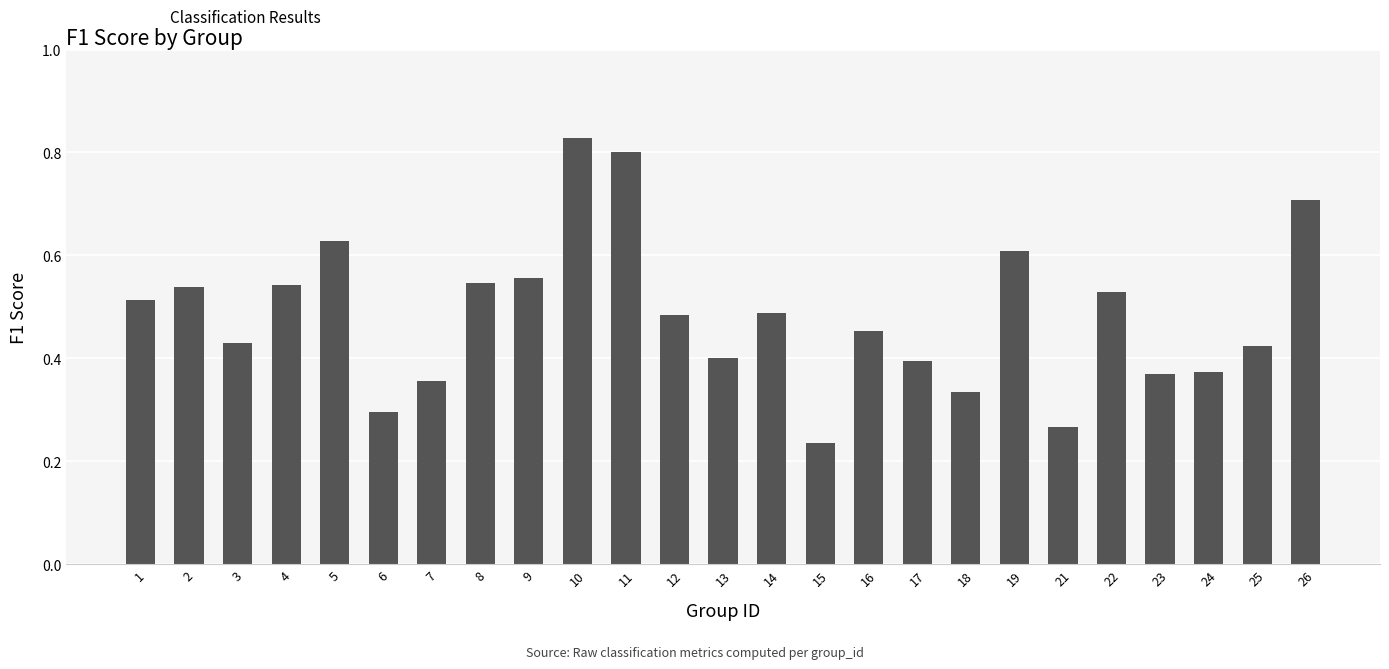

The chart shows a value of 0.5 at 11. True or false?

False